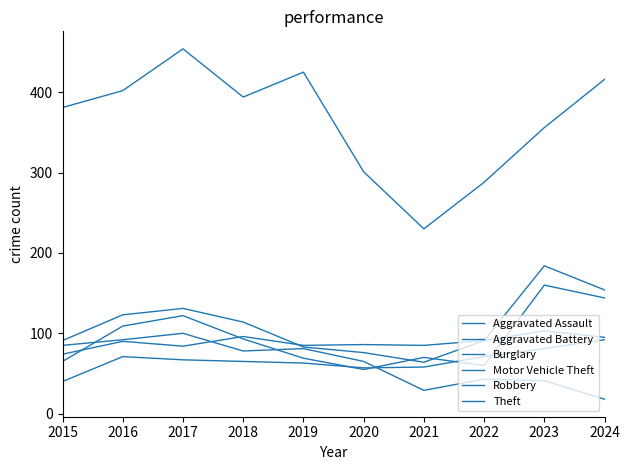

How many lines are shown in the chart?

6